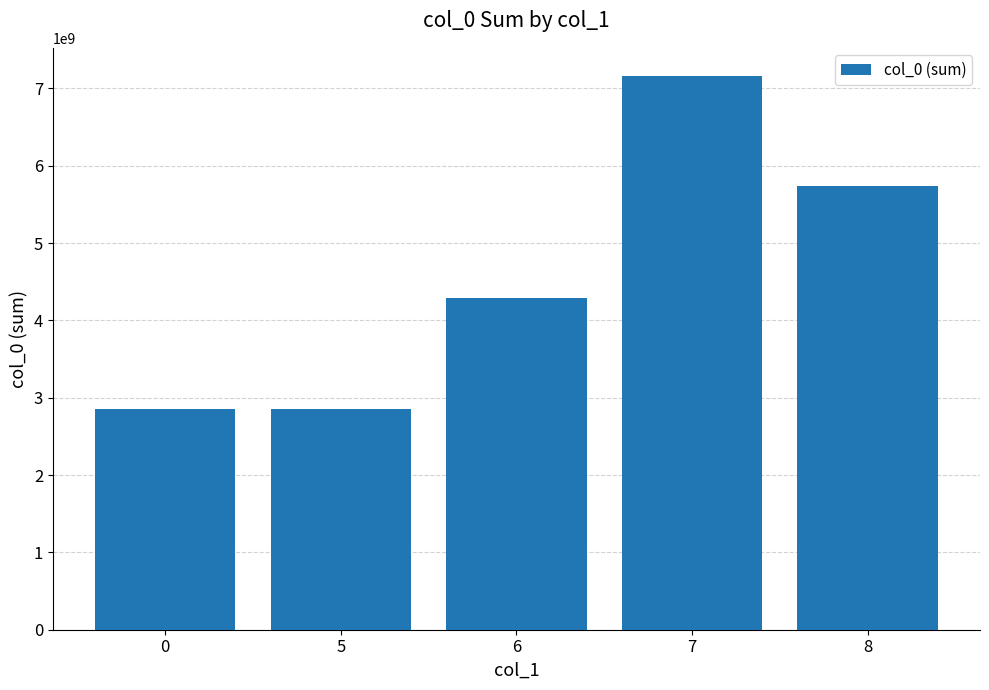

What is the difference between the maximum and minimum values?

4309009885